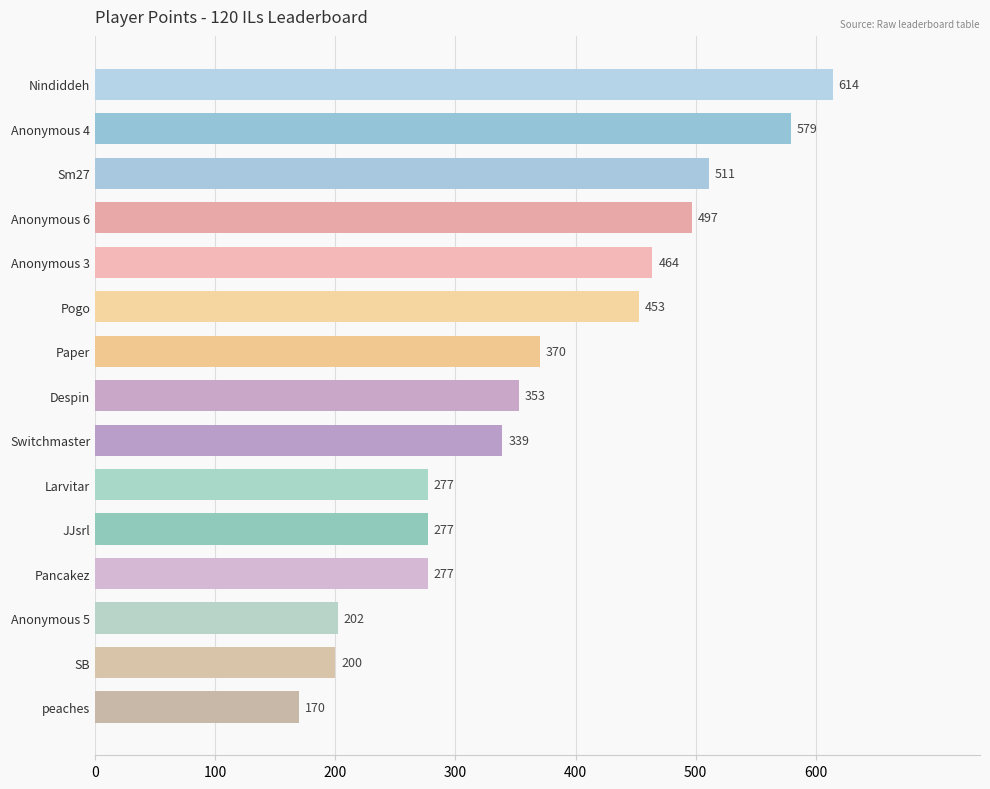

The value at SB is 296. True or false?

False